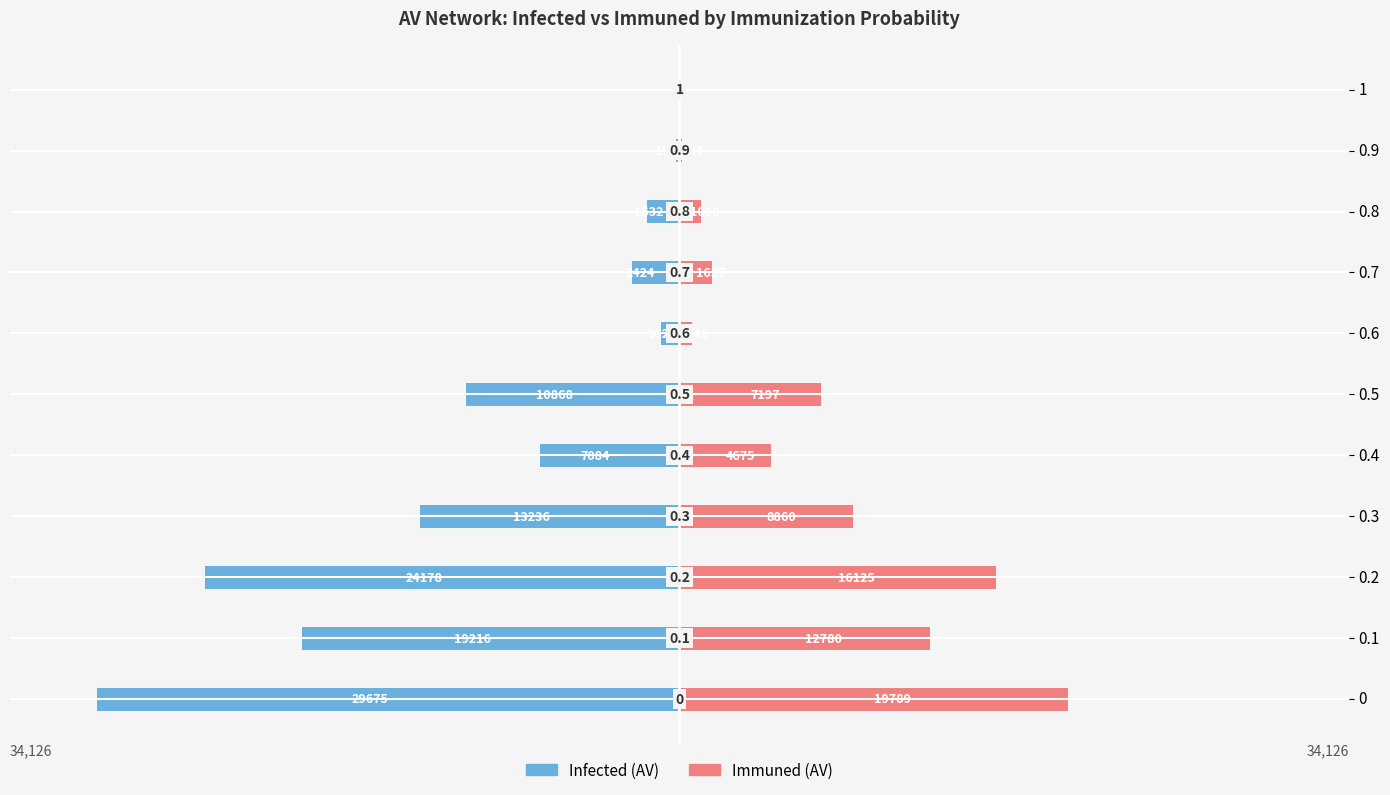

Rank the categories by Immuned_AV value from lowest to highest.

1, 0.9, 0.6, 0.8, 0.7, 0.4, 0.5, 0.3, 0.1, 0.2, 0